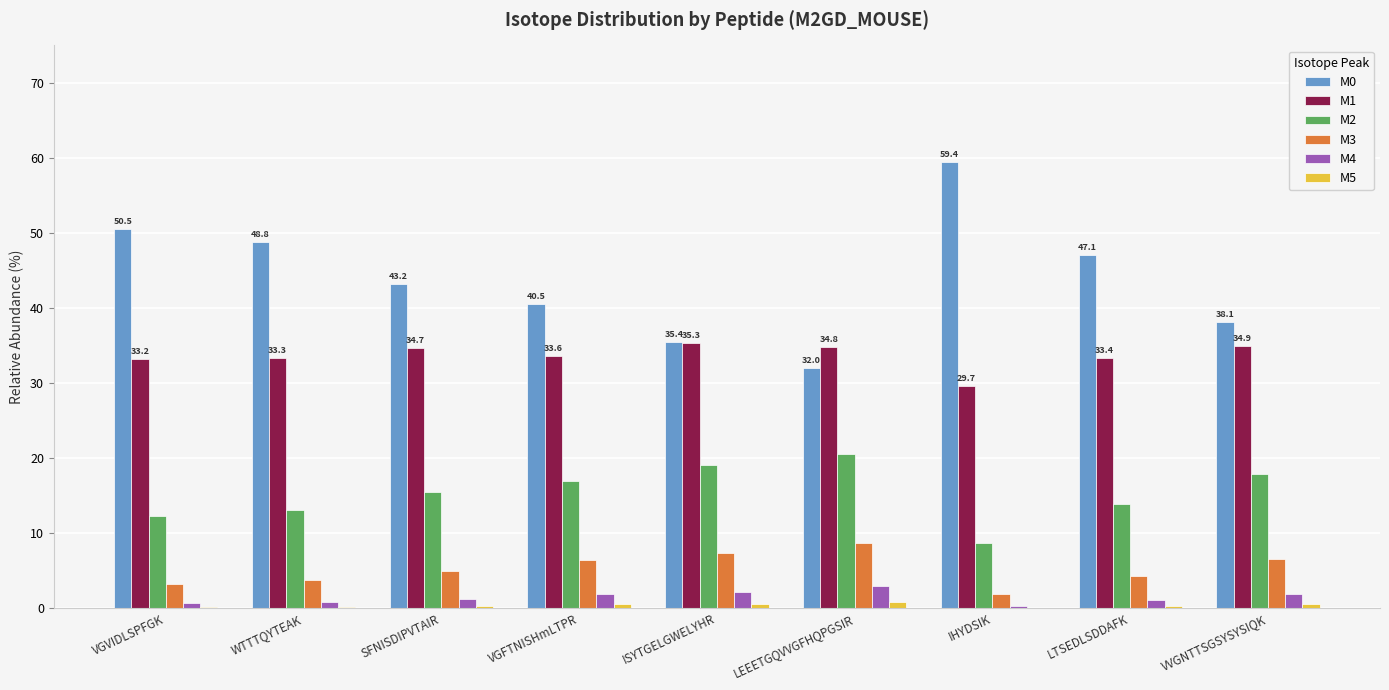

What is the sum of the M4 values at LEEETGQVVGFHQPGSIR and SFNISDIPVTAIR?

4.2